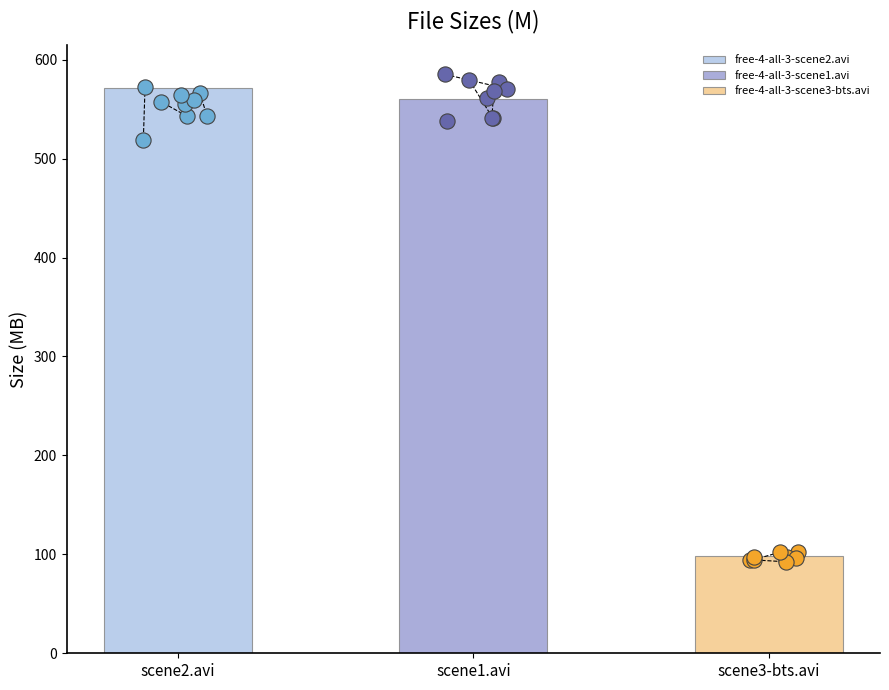

Approximately how many times larger is the value at free-4-all-3-scene1.avi compared to free-4-all-3-scene2.avi?

1.0